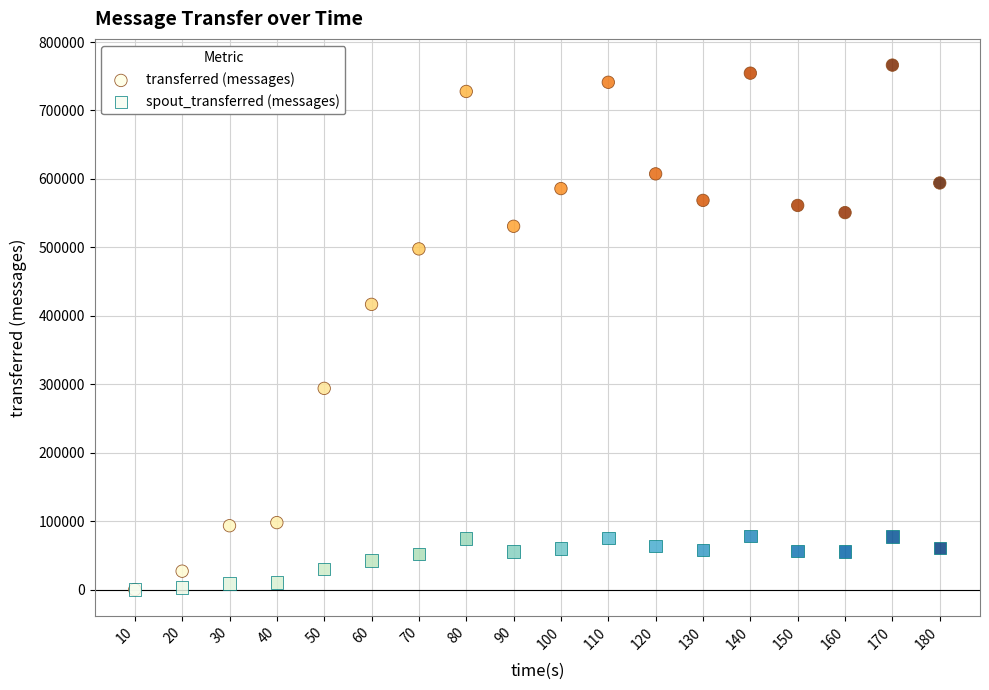

In the transferred (messages) series, what Y value is closest to 383120?

416700